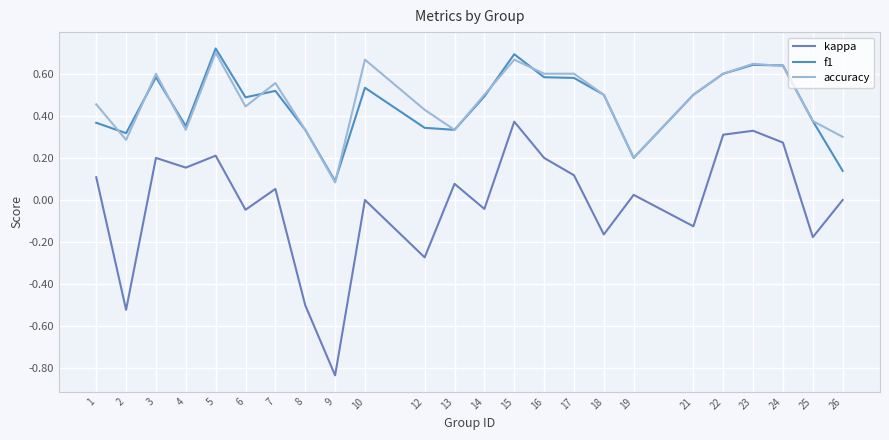

The f1 series shows 0.1 at 19. True or false?

False